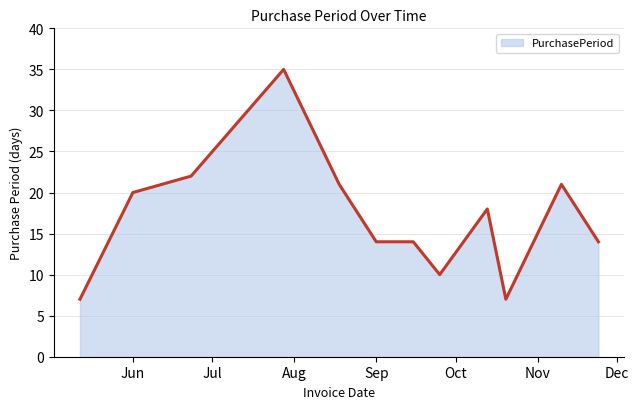

What is the difference between the second highest and minimum values?

15